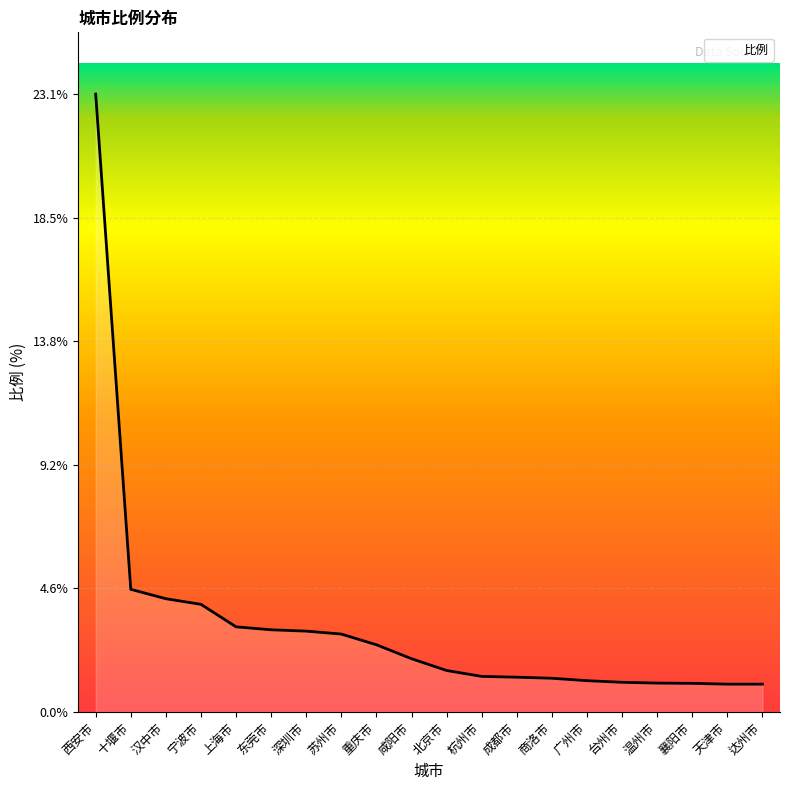

What position from the right is 东莞市?

15